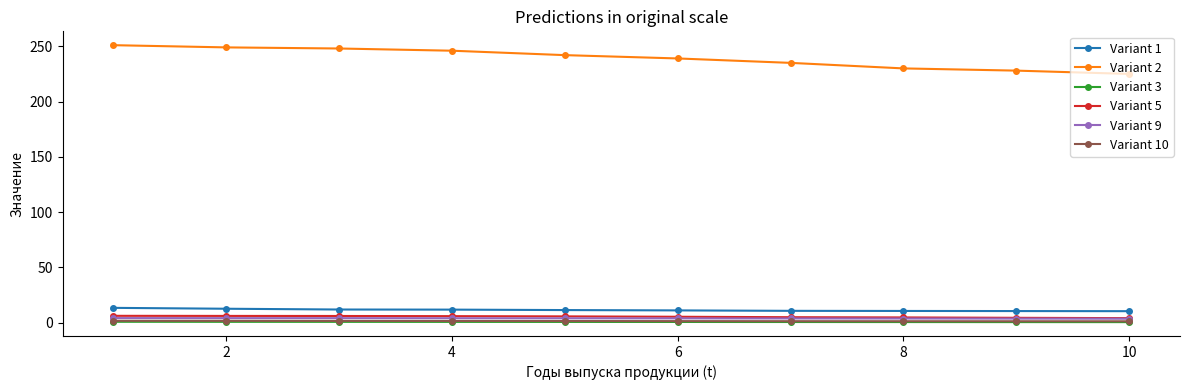

Count the number of data series in this chart.

6